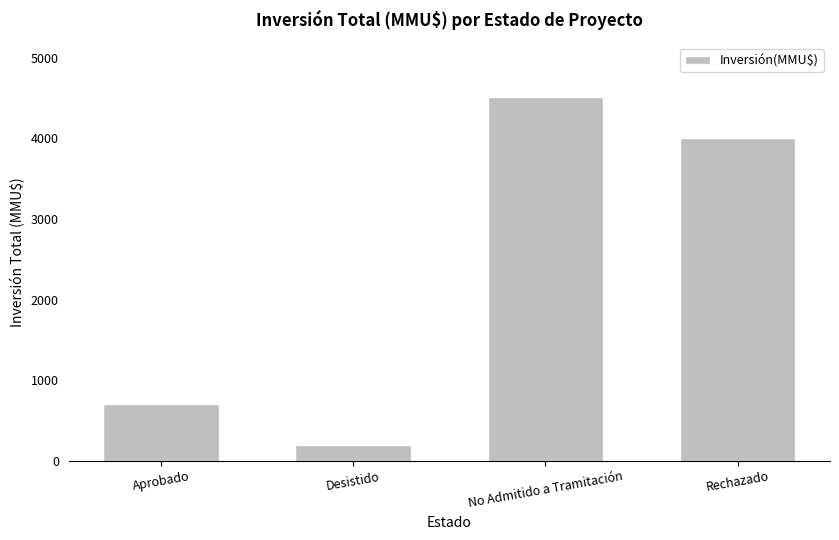

At which label is the value closest to 2355?

Rechazado